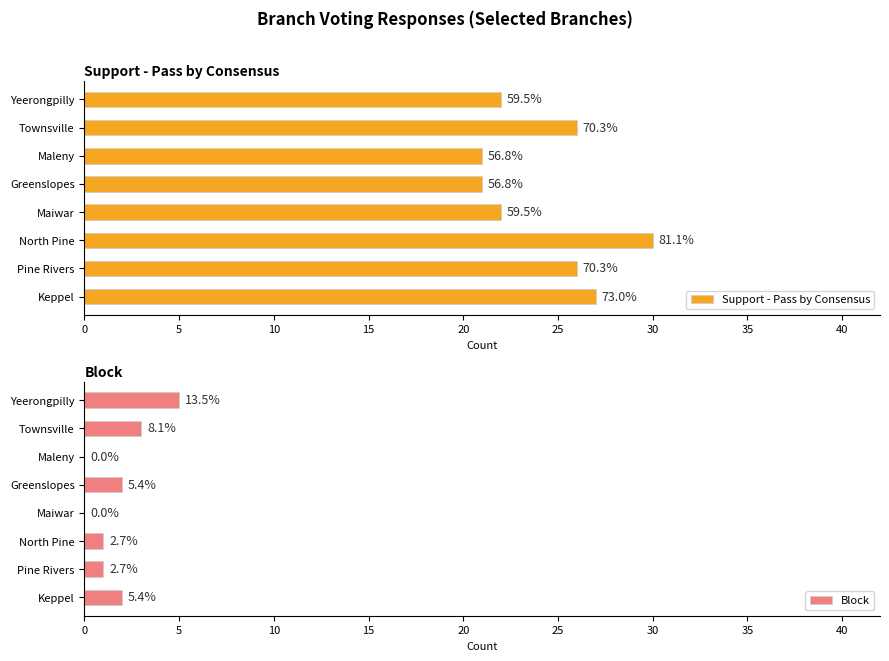

What is the difference between the highest and lowest values at Greenslopes?

19